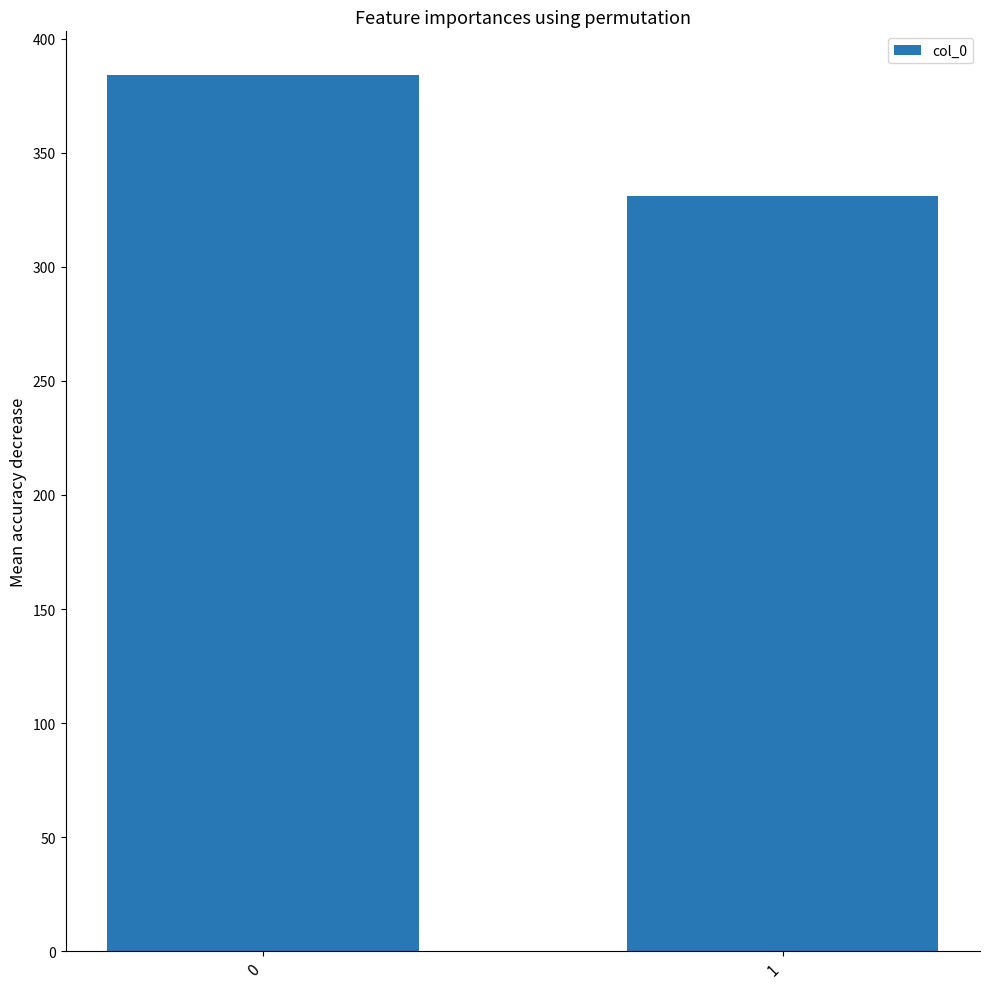

List the labels in order of value, smallest first.

1, 0